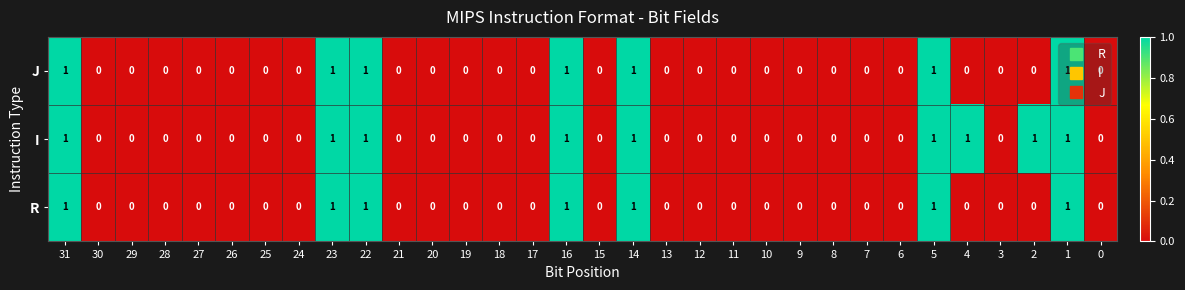

Which series has the largest total across all categories?

I